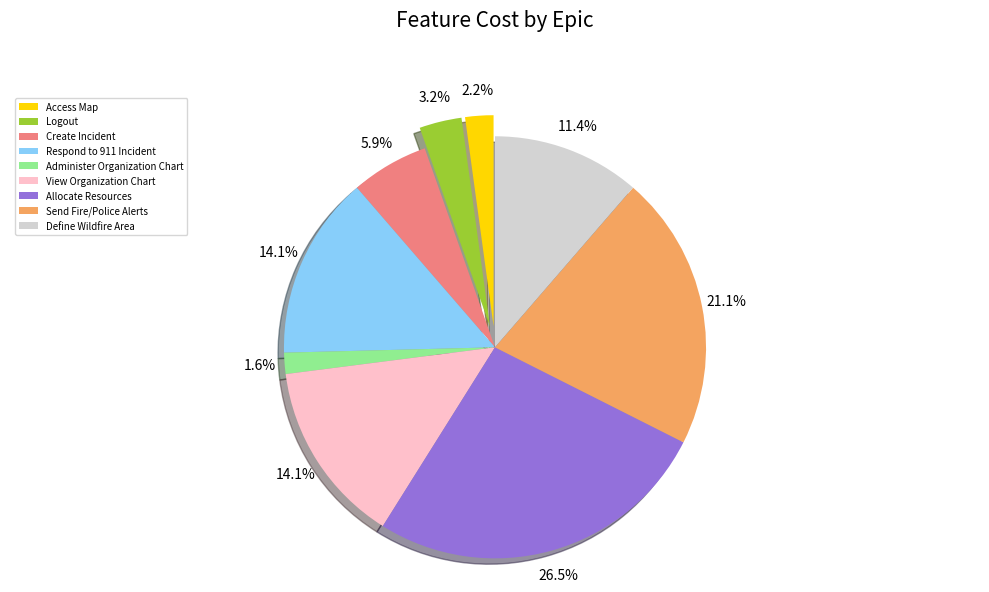

Does Define Wildfire Area account for over 50% of the chart?

No